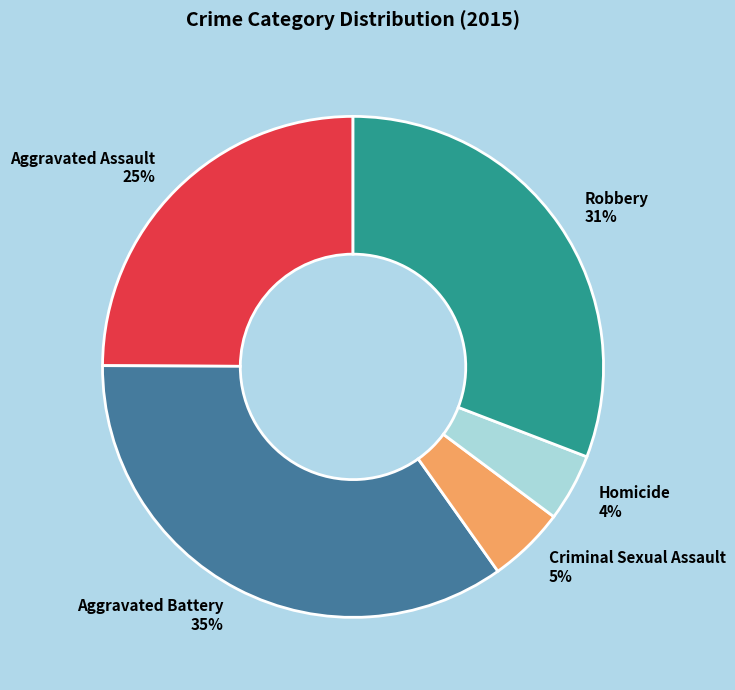

Is the sum of Aggravated Assault and Criminal Sexual Assault greater than half?

No